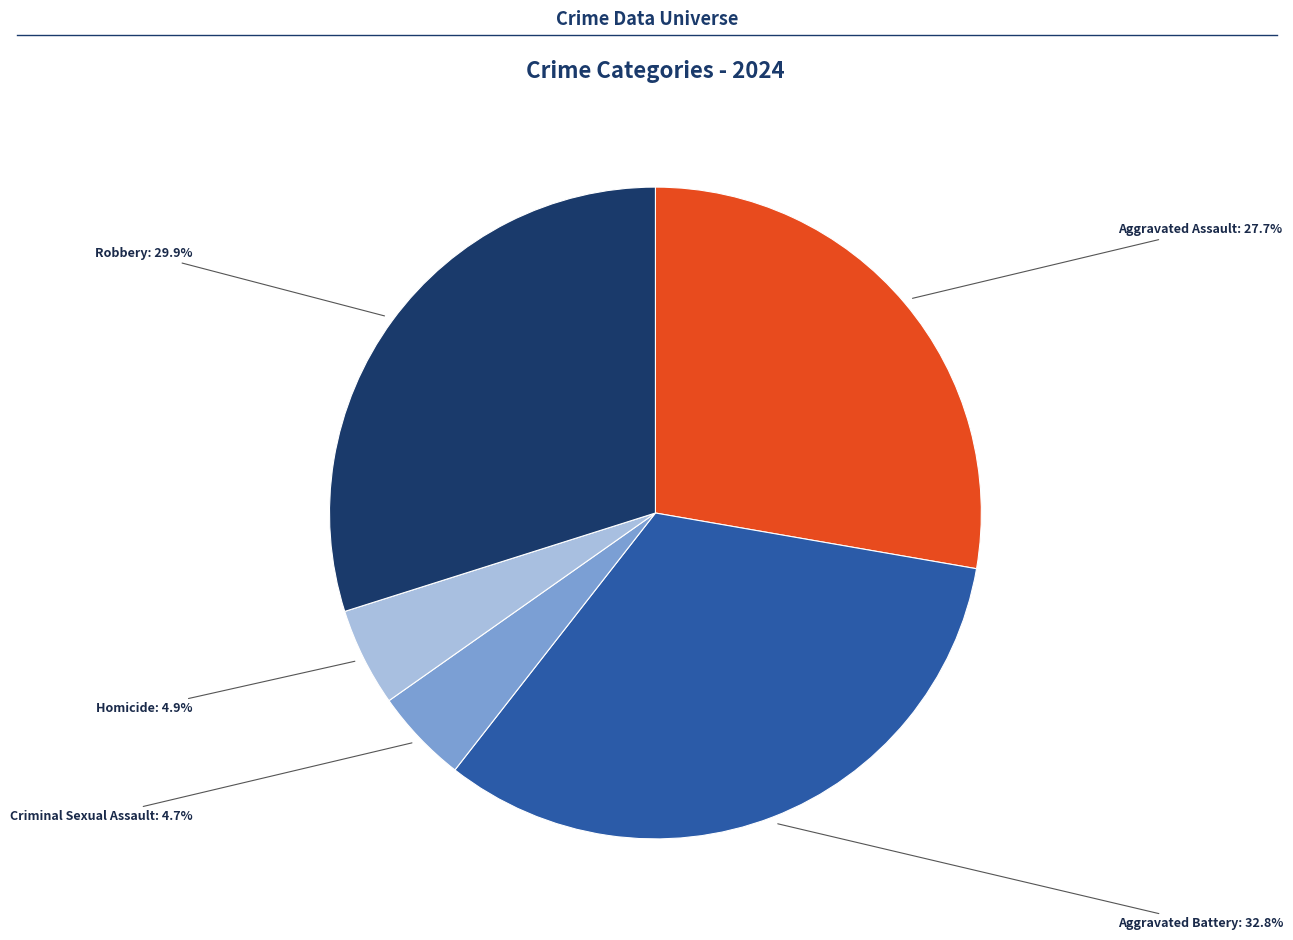

Is Homicide the majority of the pie?

No